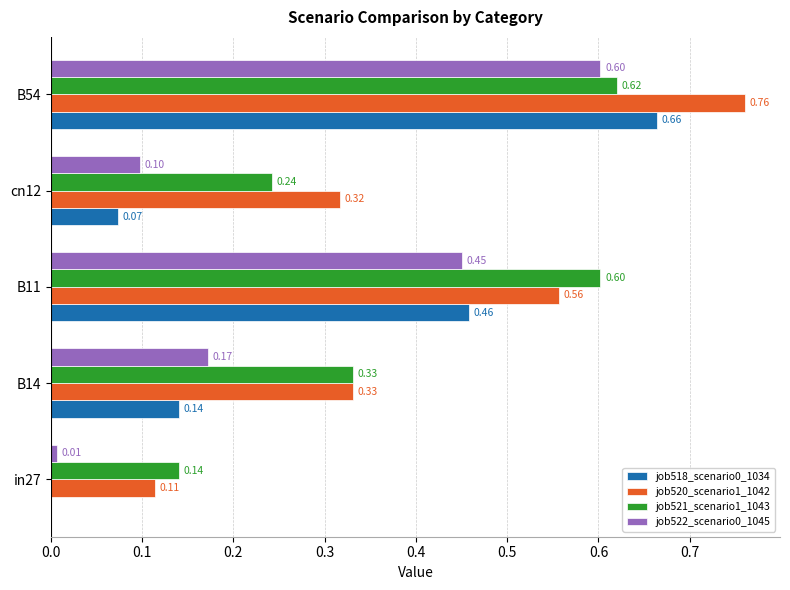

What is the sum of the job518_scenario0_1034 values at B54 and B11?

1.1